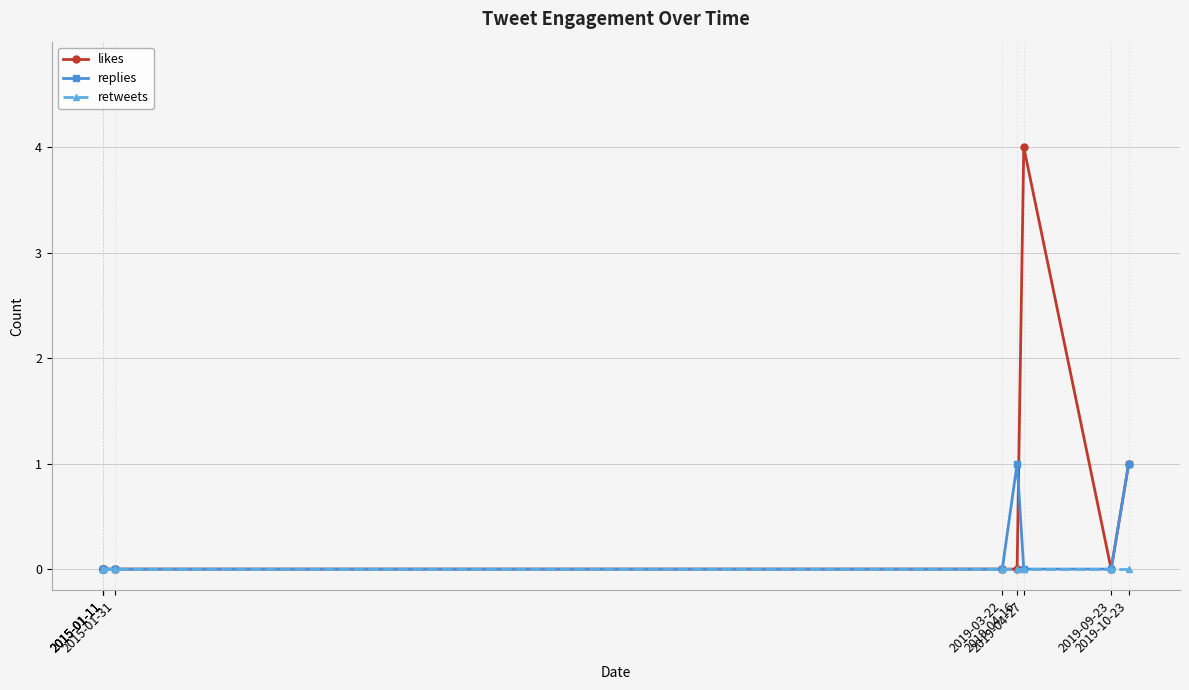

Reading left to right, what are all the values shown in this chart?

likes: 0	0	0	0	0	0	4	0	1
replies: 0	0	0	0	0	1	0	0	1
retweets: 0	0	0	0	0	0	0	0	0